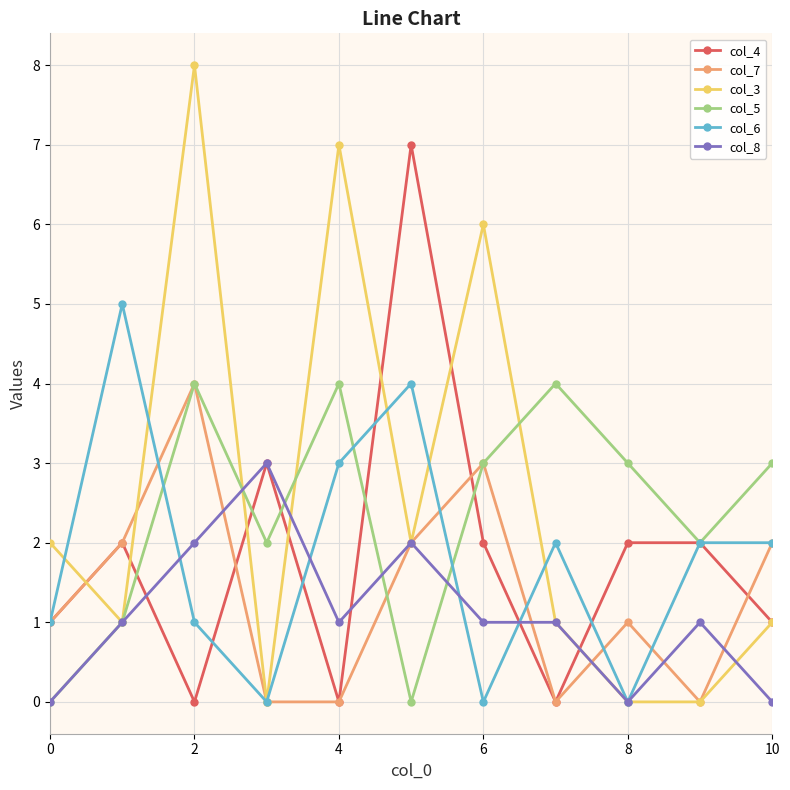

What is the greatest value displayed?

8